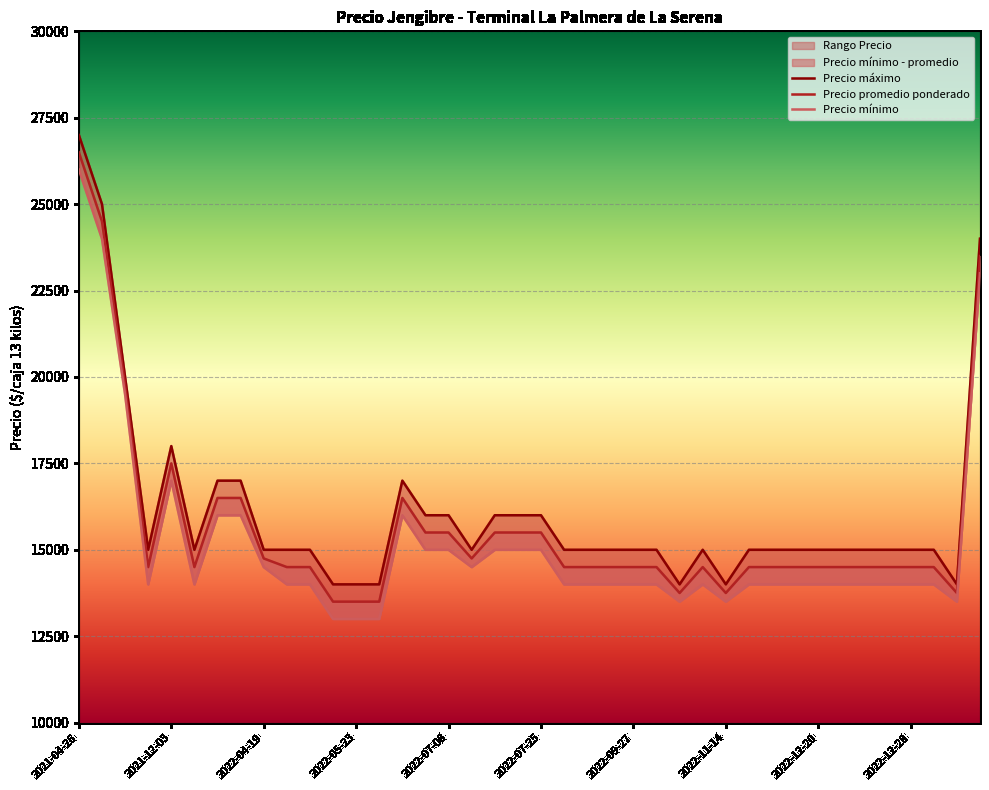

What is the value of the Precio mínimo point at the 2nd from the left?

24000